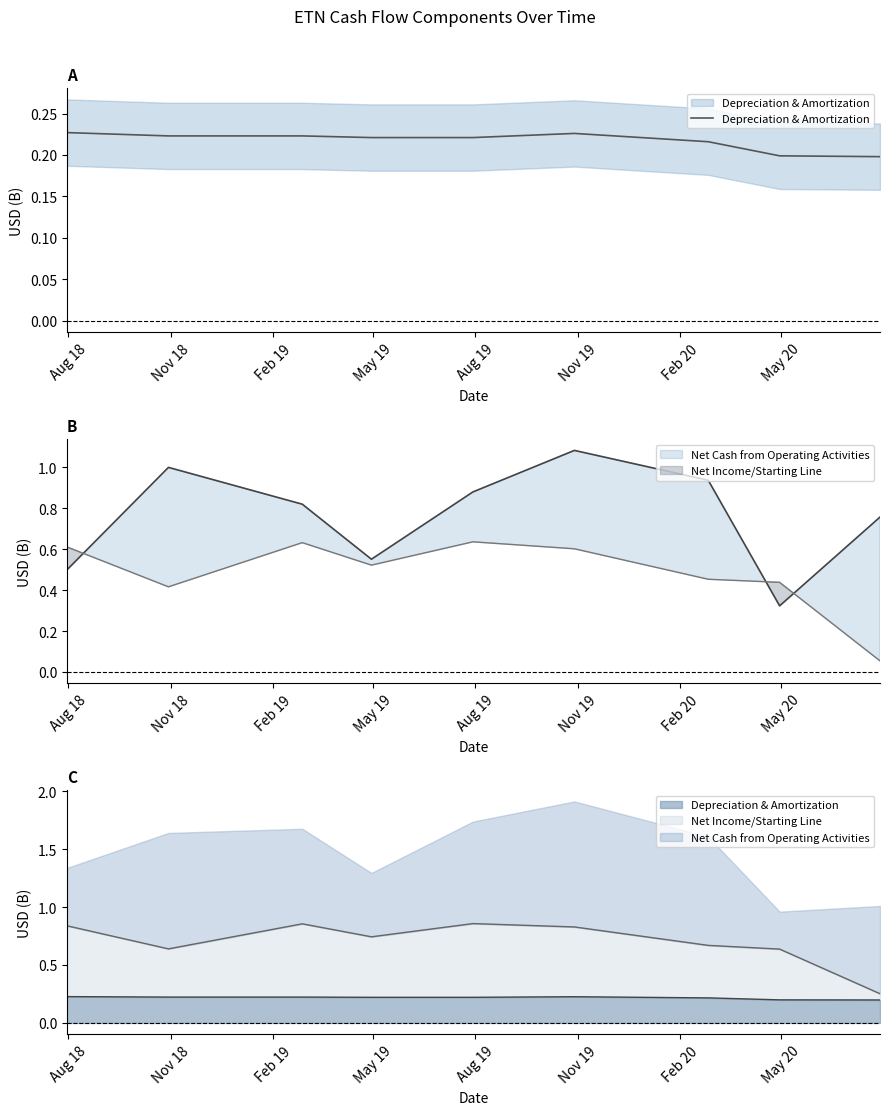

Which series has the largest total across all categories?

Net Cash from Operating Activities